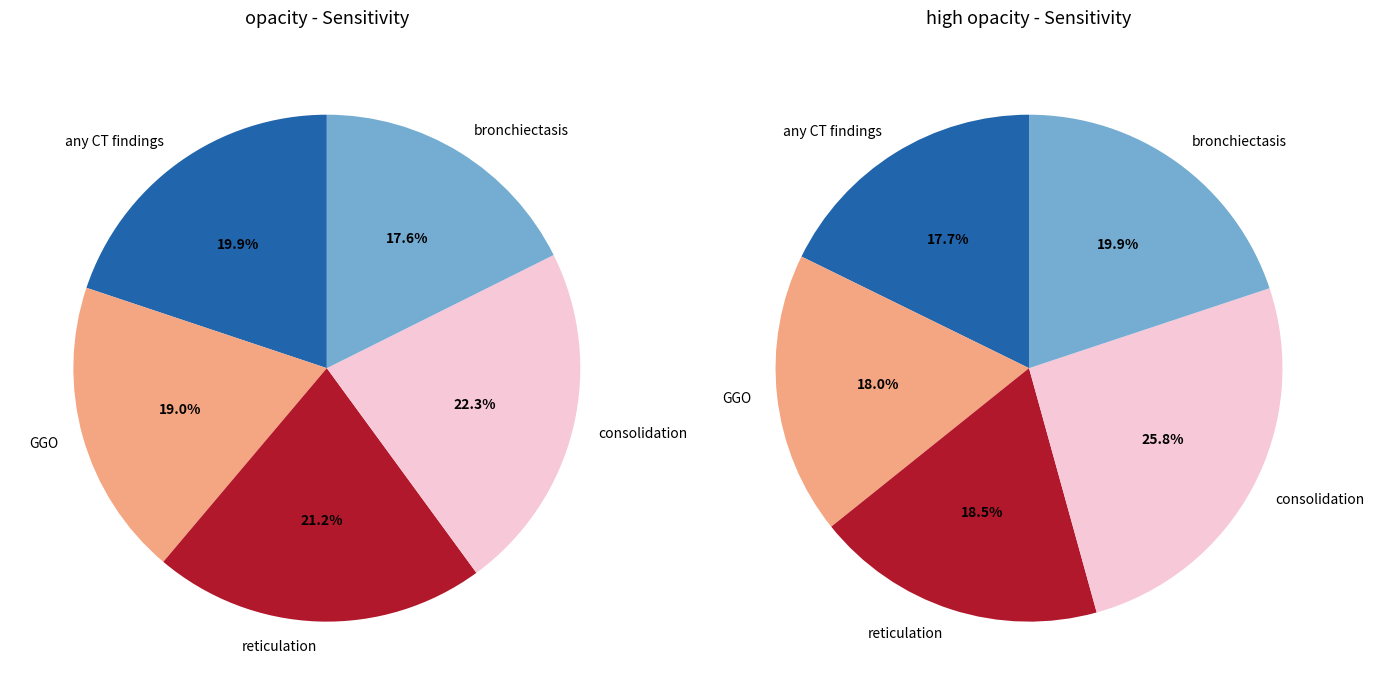

Combined, what portion of the pie is bronchiectasis and consolidation?

40.0%